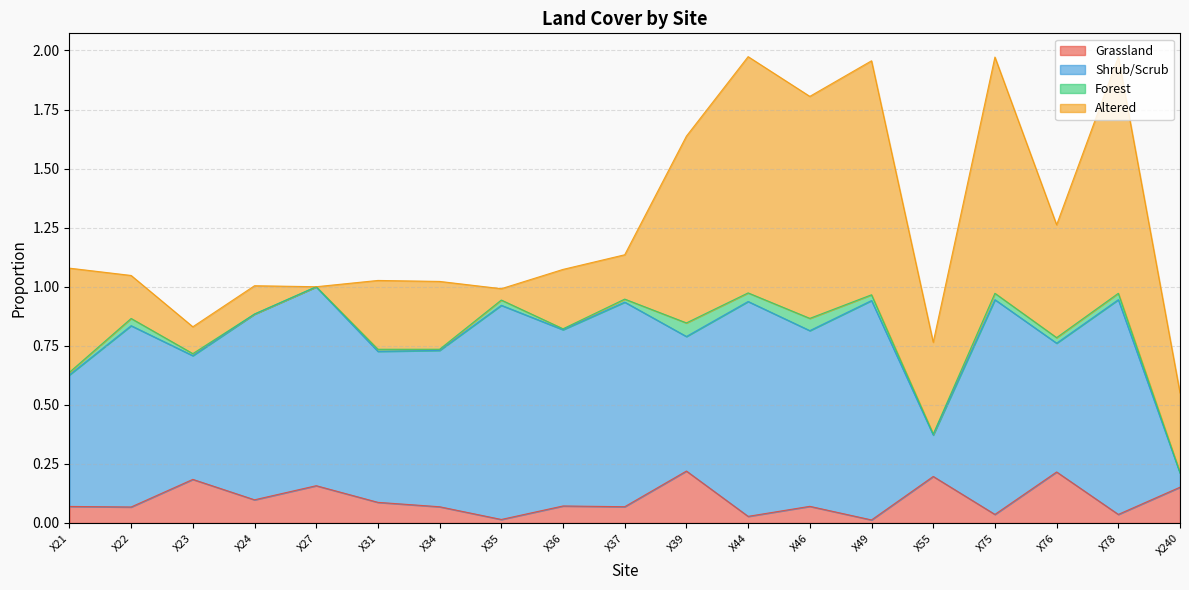

Rank the series at X76 from highest to lowest value.

Shrub/Scrub, Altered, Grassland, Forest